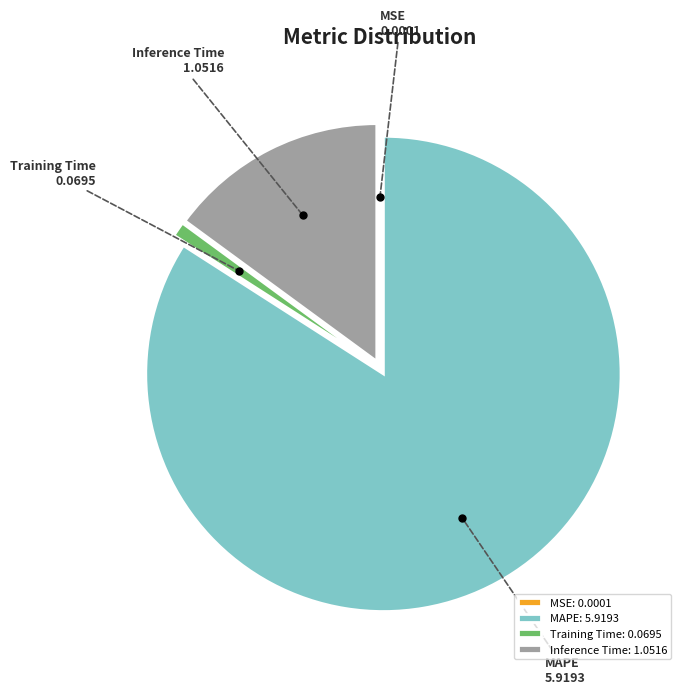

Between MAPE and Inference Time, which is larger?

MAPE